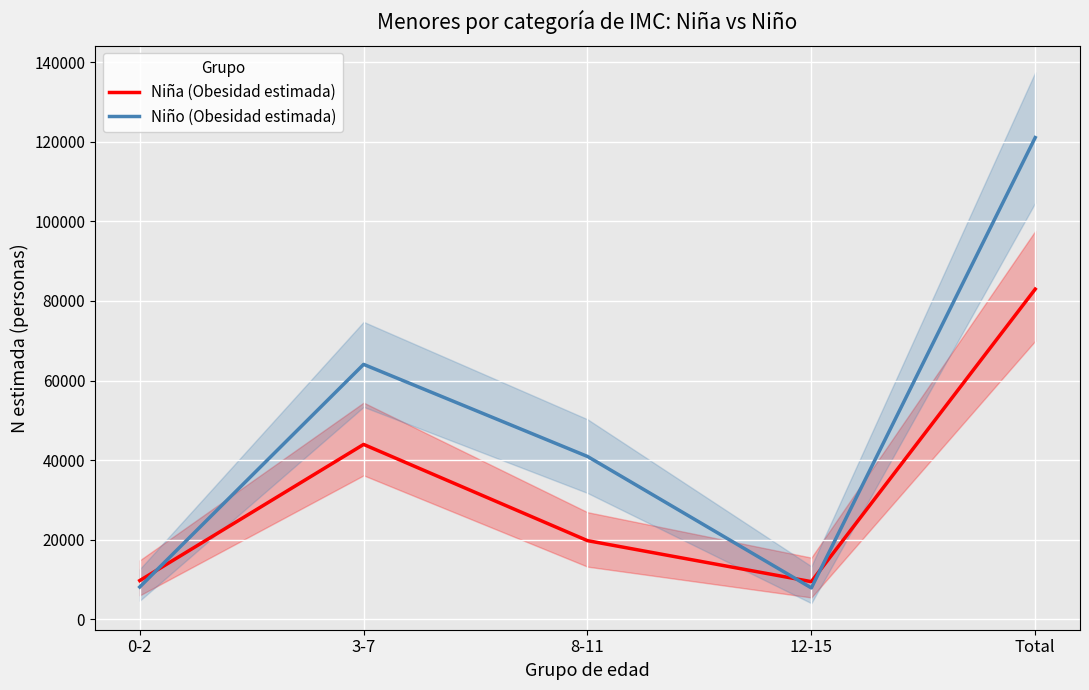

How many values in the Niño (Obesidad estimada) series are below 40939?

2